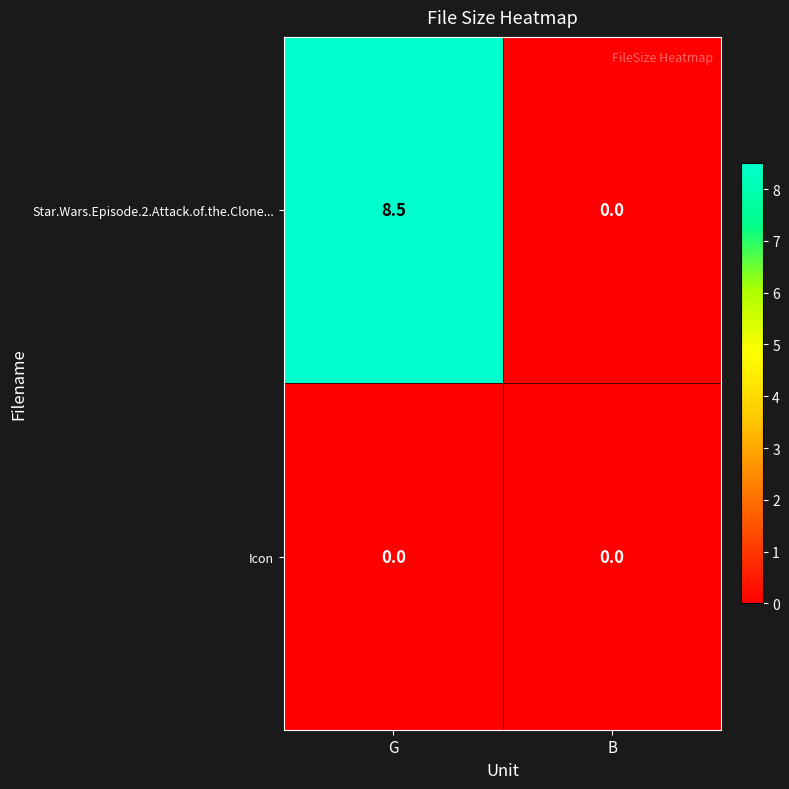

At how many categories does at least one series exceed 3?

1